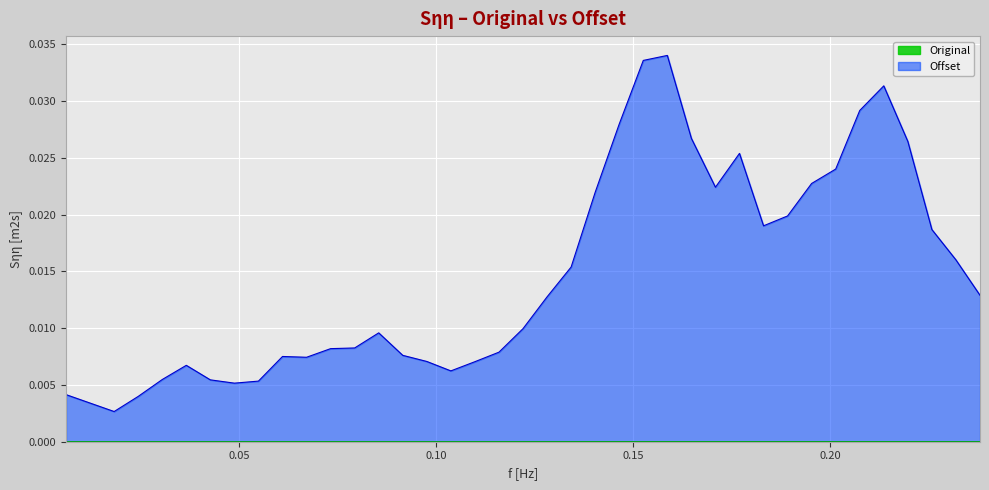

Where is Original nearest to the value 0?

0.01831